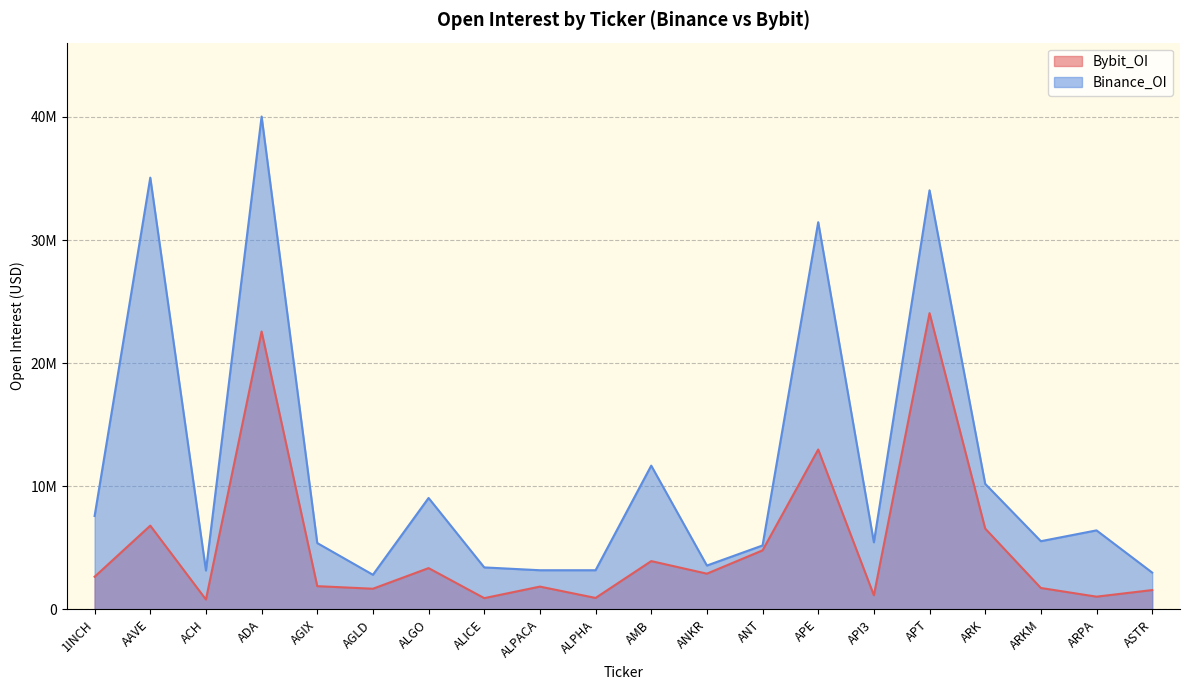

What is the smallest value displayed?

798742